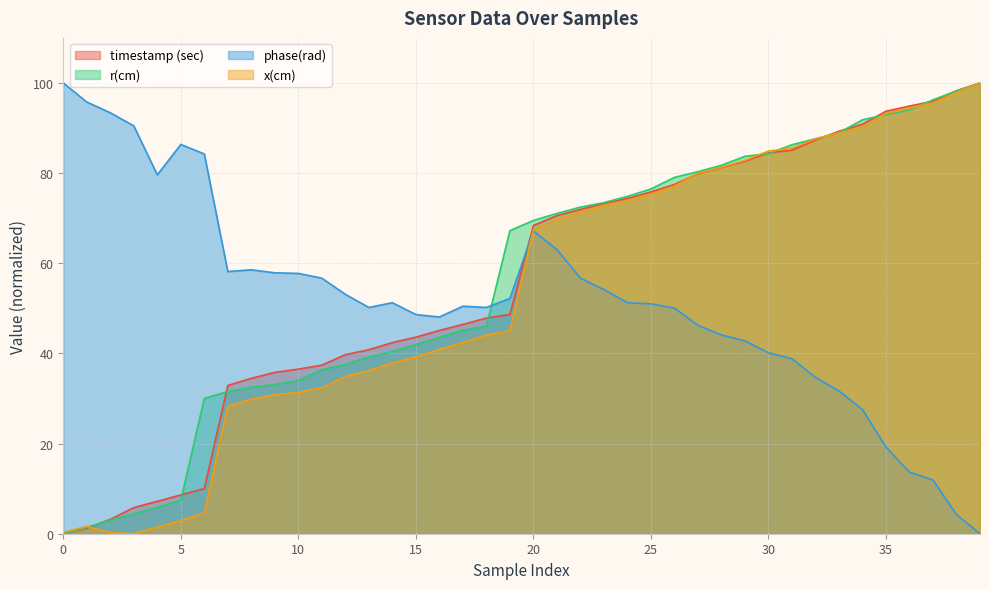

What is the value of the phase(rad) point at the 18th from the left?

50.5